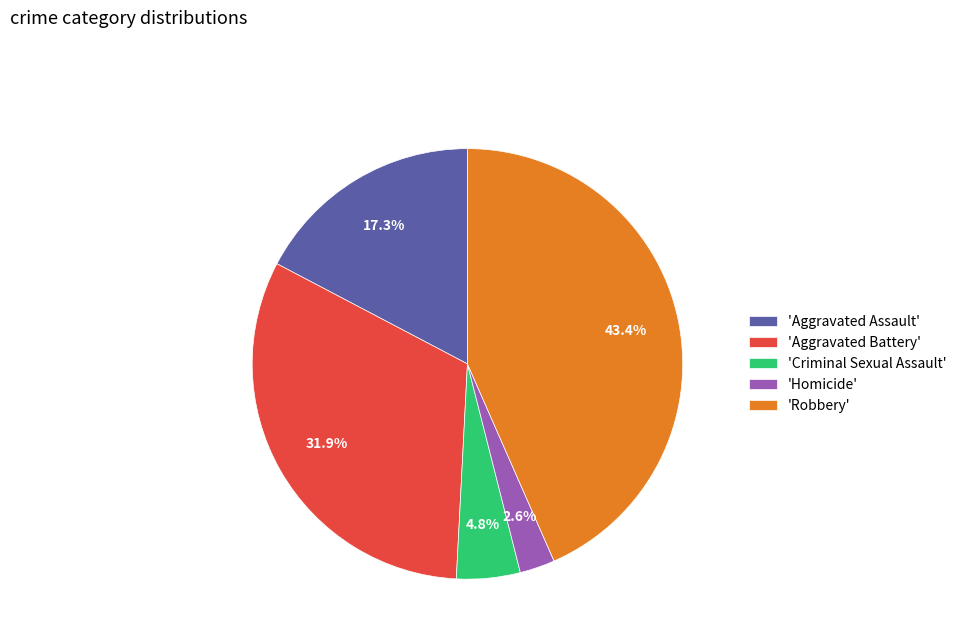

Count the number of slices in the pie.

5